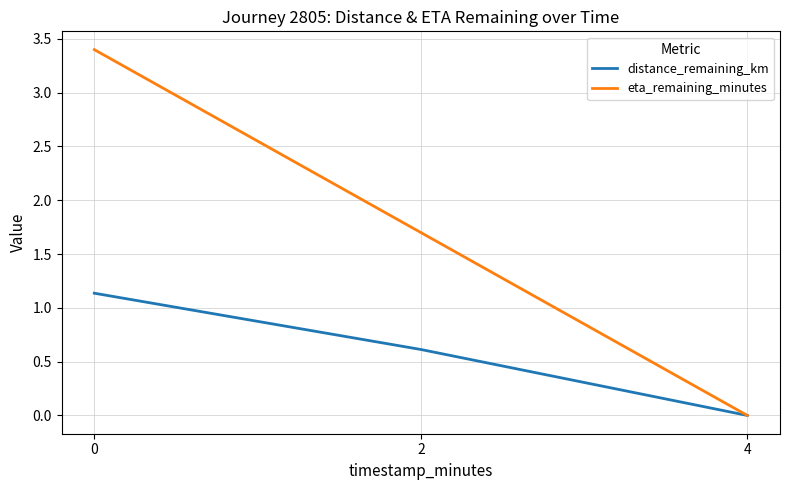

Reading left to right, transcribe all the data shown in this chart.

distance_remaining_km: 0=1.1	2=0.6	4=0.0
eta_remaining_minutes: 0=3.4	2=1.7	4=0.0